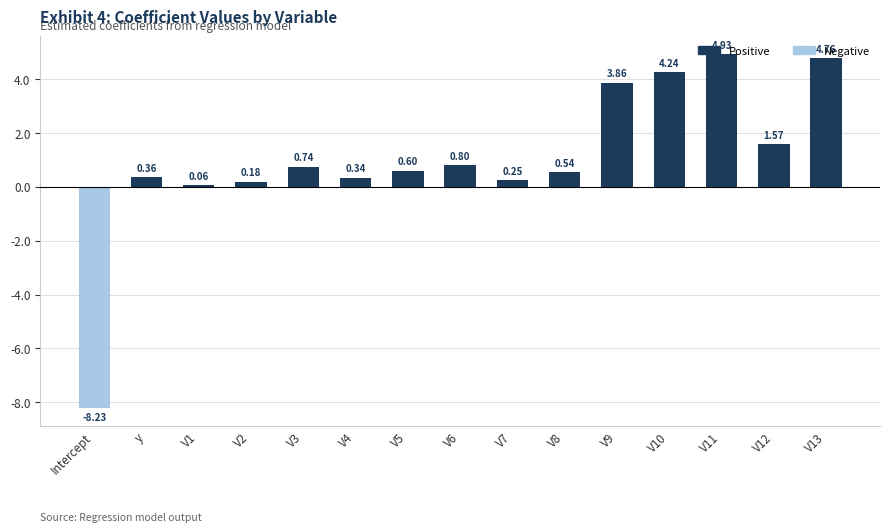

How many distinct data groups are displayed?

1